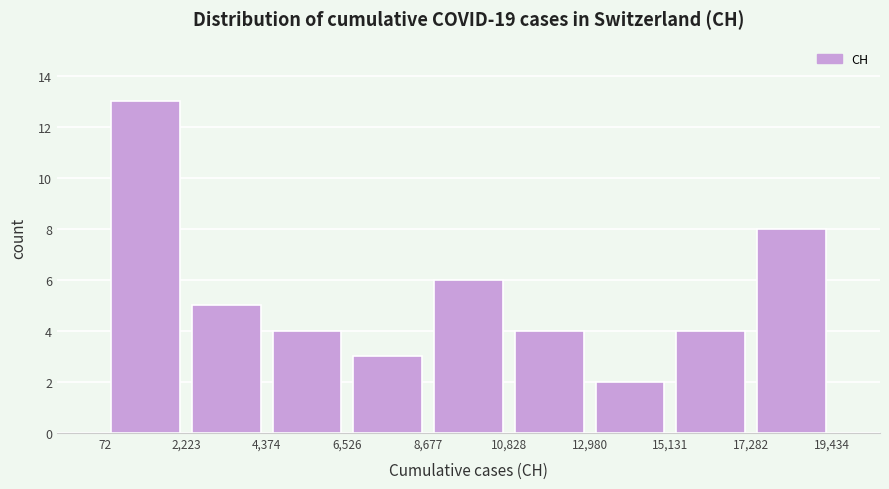

Over which range of the x-axis is the bar tallest?

72 to 2,223